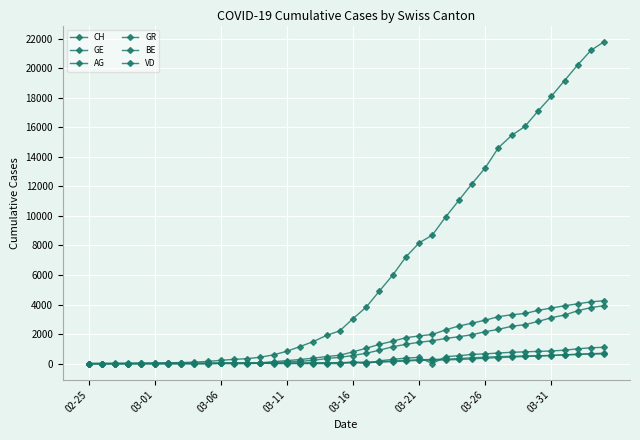

Which series has the largest total across all categories?

CH